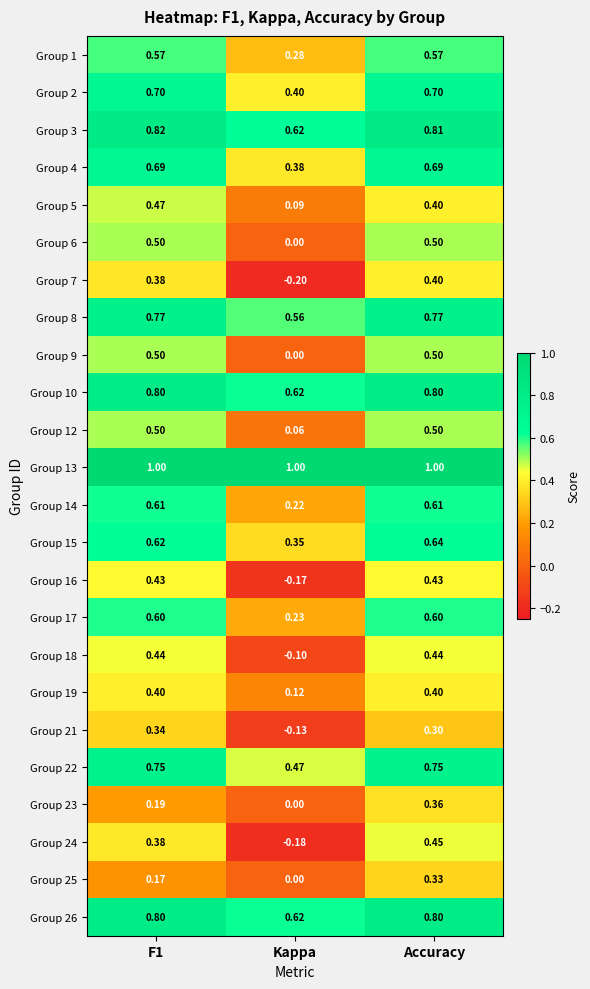

Which category has the lowest value across all series?

Kappa